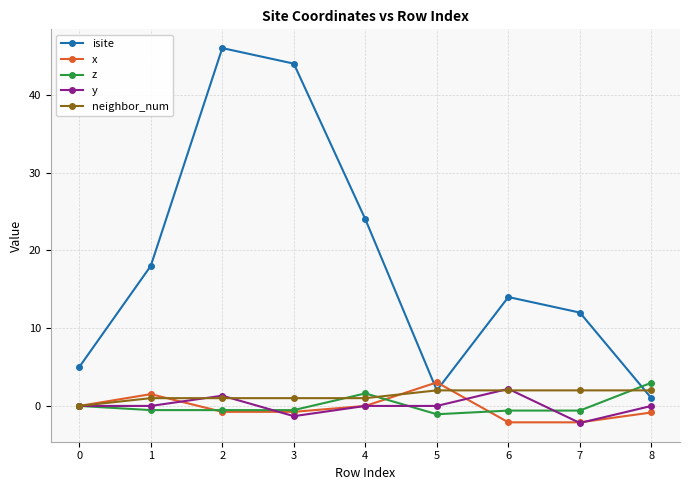

What is the difference between the maximum and minimum values in the z series?

4.1